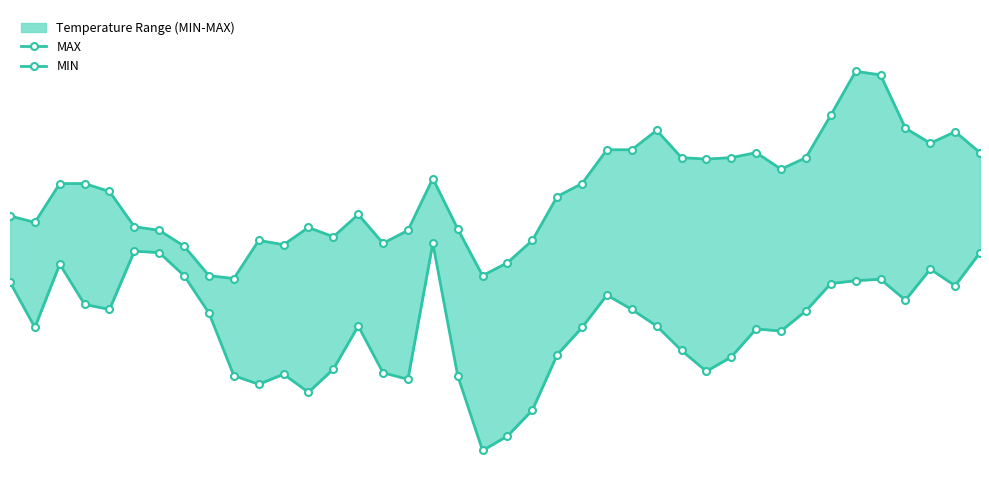

What is the value of the MIN point at the 35th from the left?

27.7